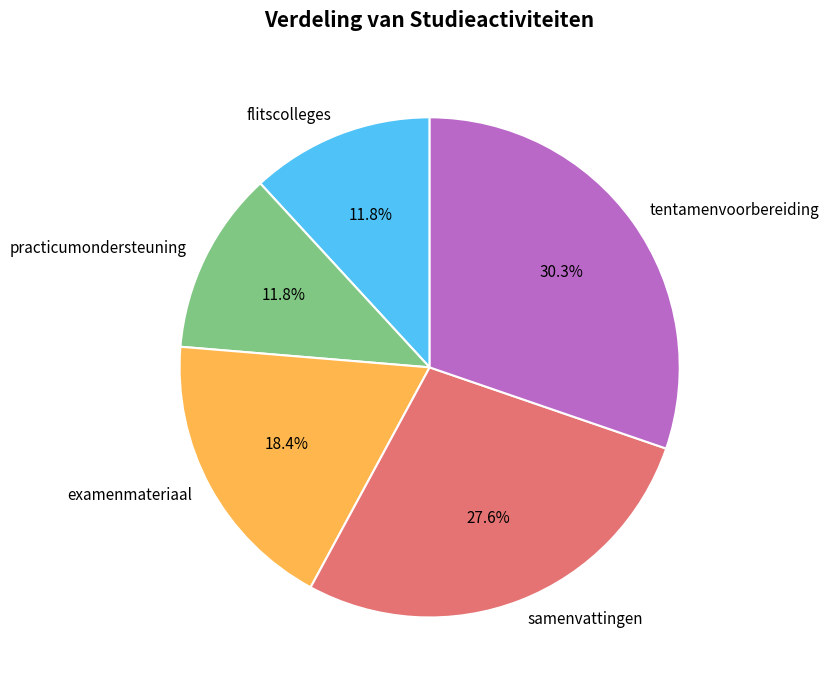

How many slices are in this pie chart?

5